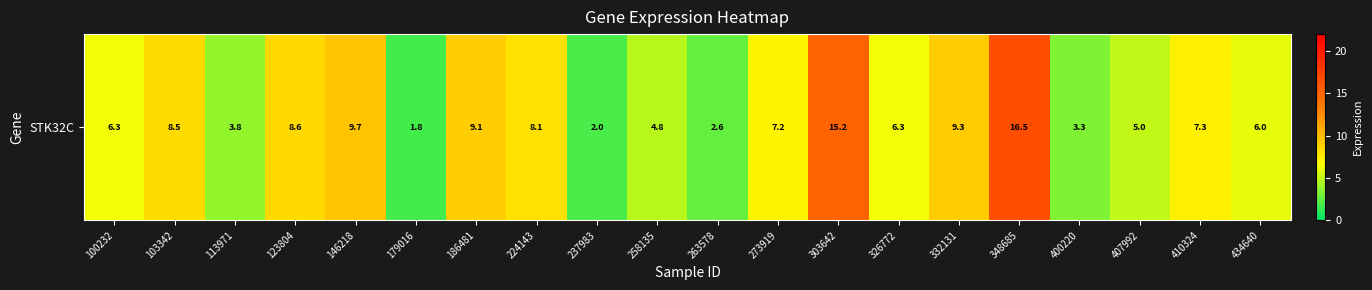

What is the ratio of the value at 400220 to the value at 179016?

1.9